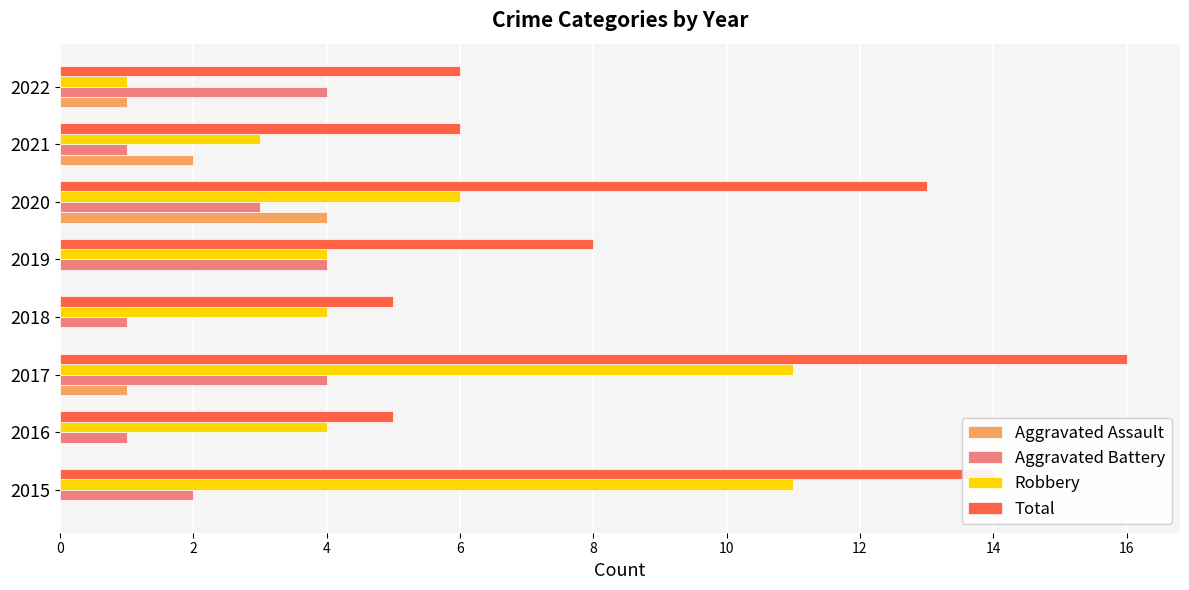

What is the maximum value shown in the chart?

16